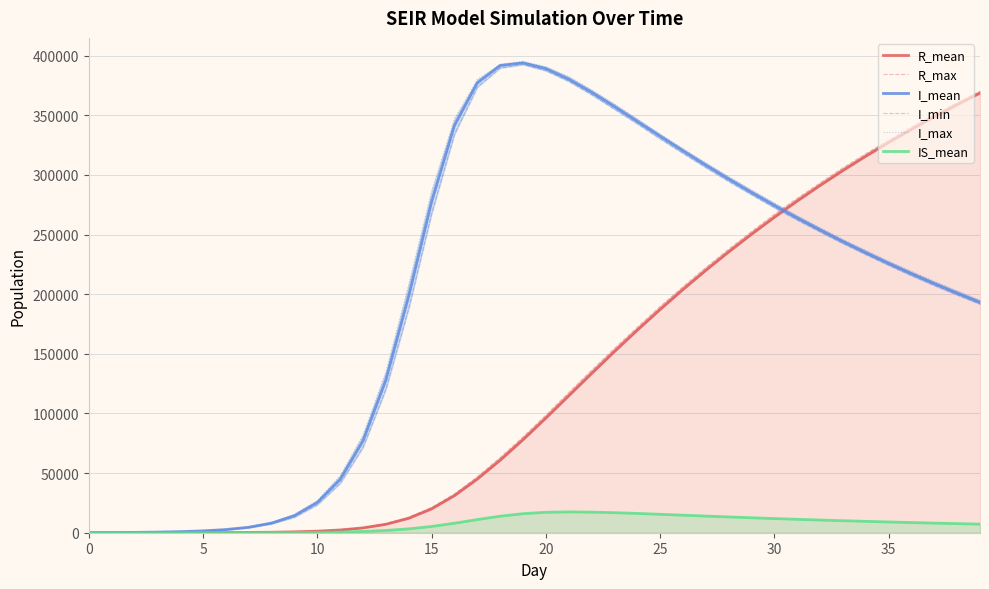

What is the total value across all series at 34?

1347842.1